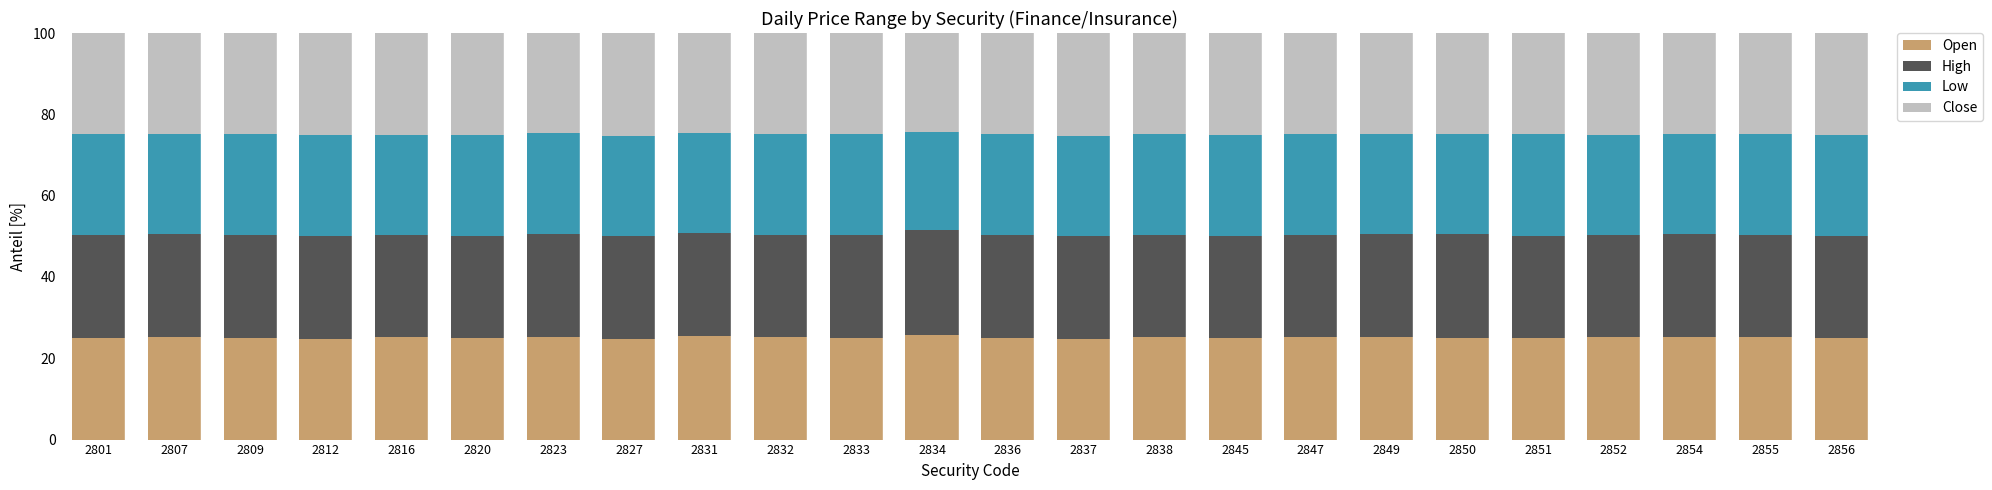

How many data points does each series have?

24